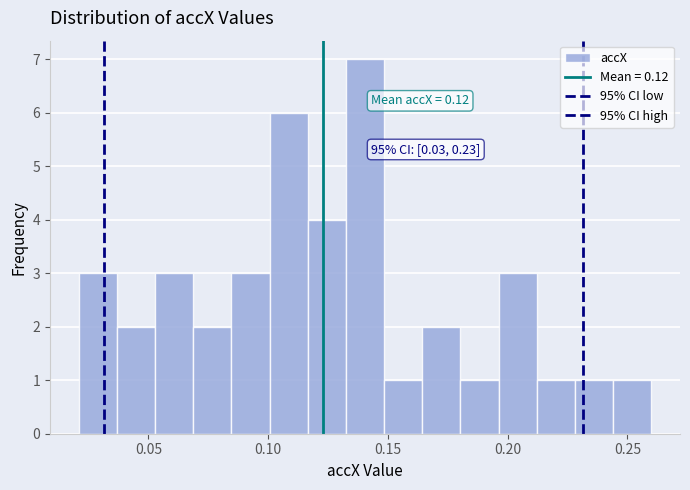

Around what value on the x-axis is the tallest bar? Give the approximate position of its centre, as read against the axis.

0.140